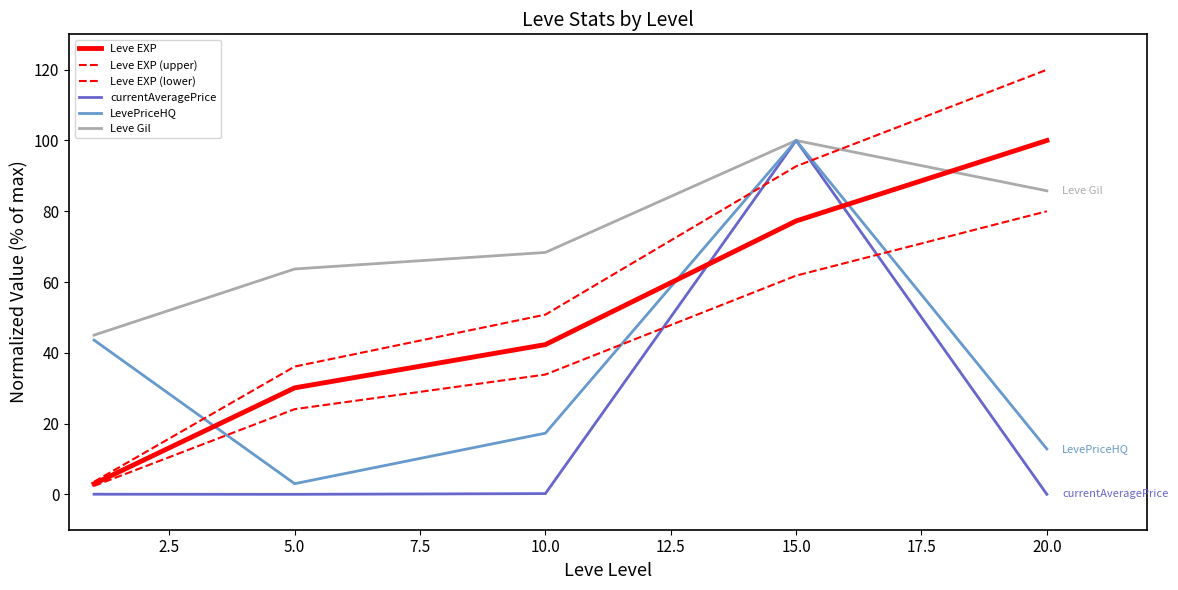

How many lines are shown in the chart?

6